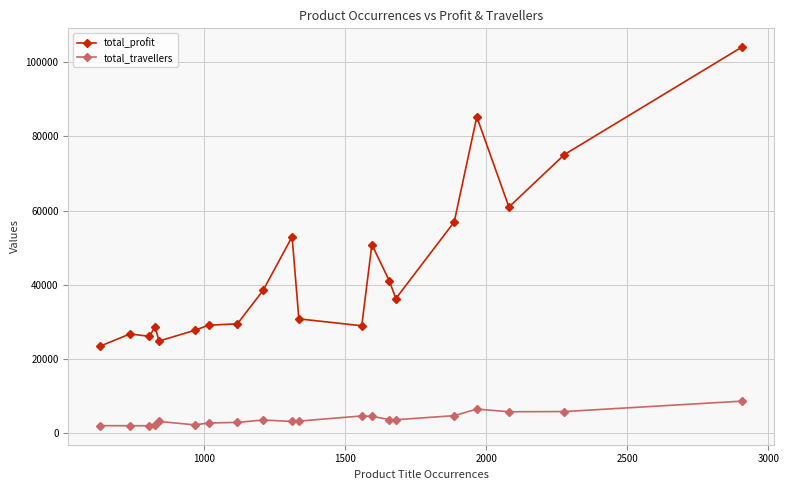

What is the sum of all total_profit values?

877528